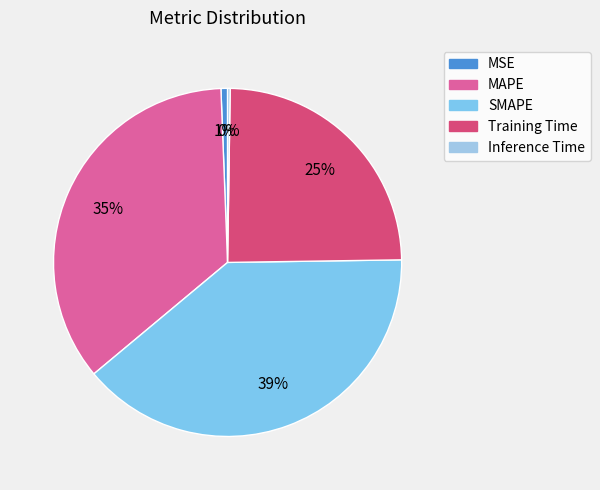

How many slices are in this pie chart?

5